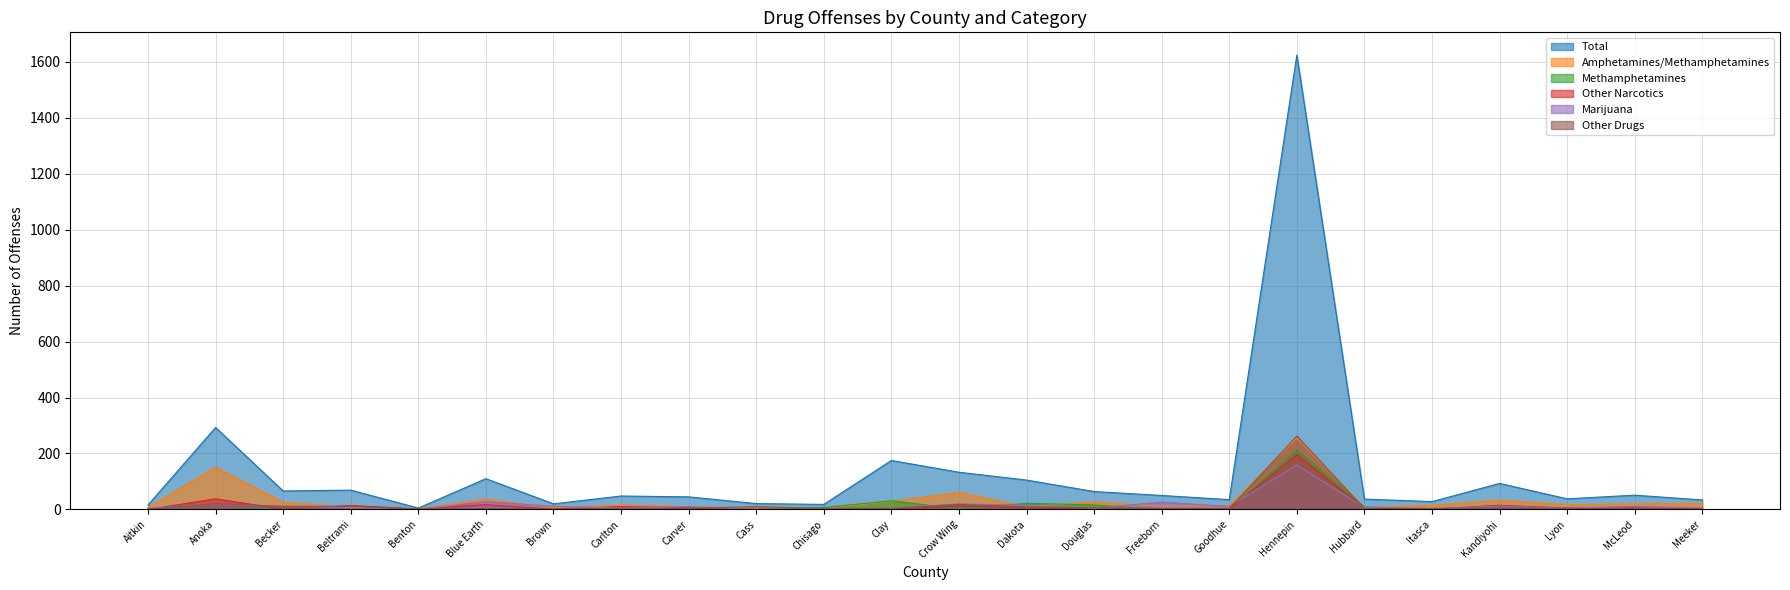

Which series has the largest total across all categories?

Total